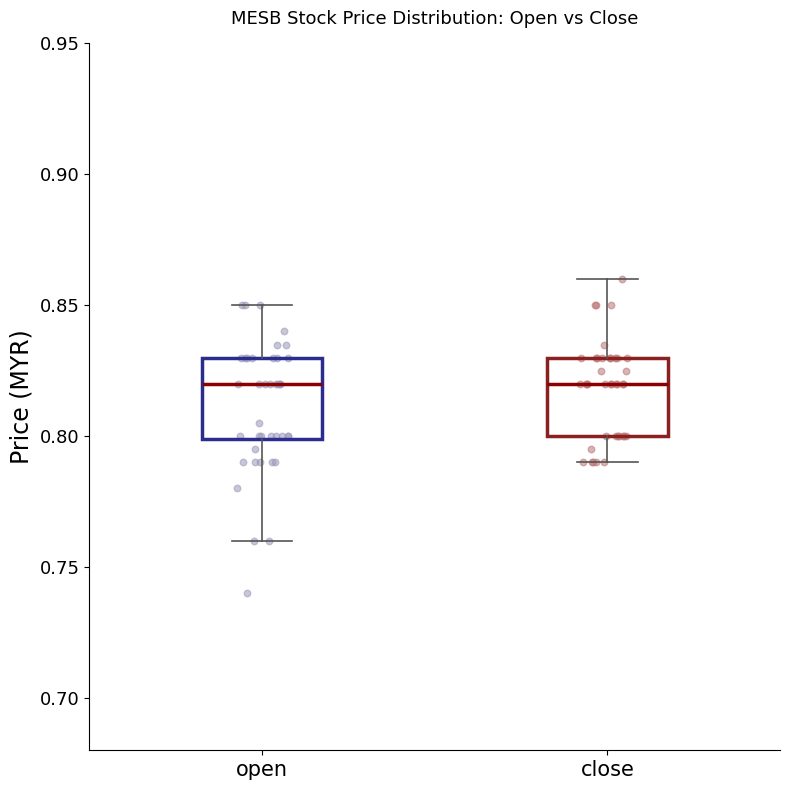

Reading left to right, read every box against the y-axis: the position of its median line, the range the box covers, and the ends of its whiskers. The values are not printed on the chart, so give them approximately, as read against the axis.

open: median 0.82, box 0.80 to 0.83, whiskers 0.76 to 0.85
close: median 0.82, box 0.80 to 0.83, whiskers 0.79 to 0.86